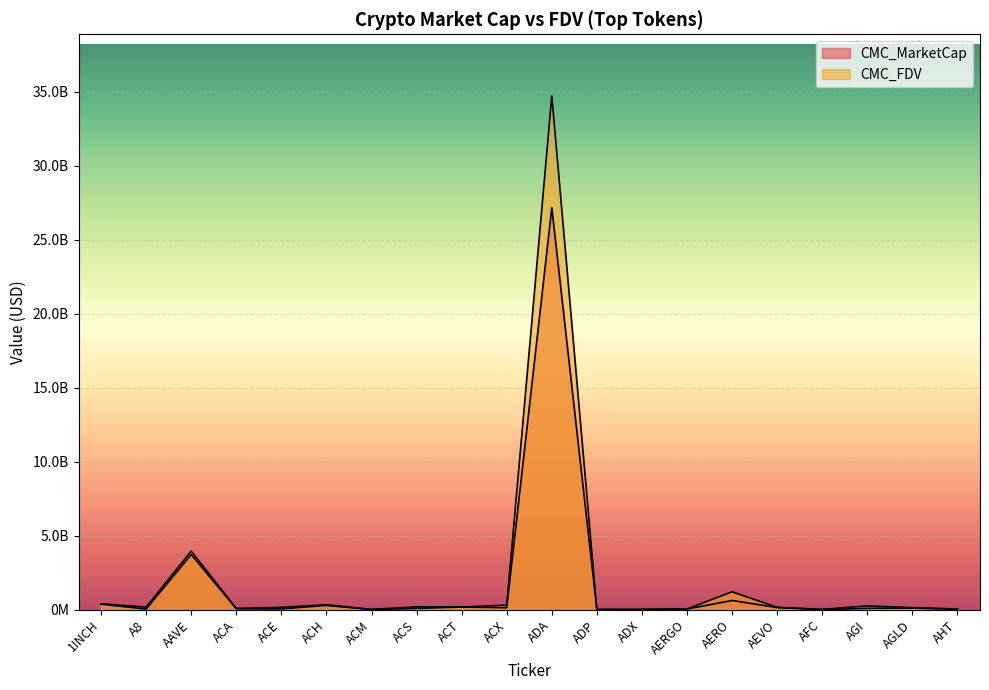

Where is the first local maximum for CMC_FDV?

AAVE